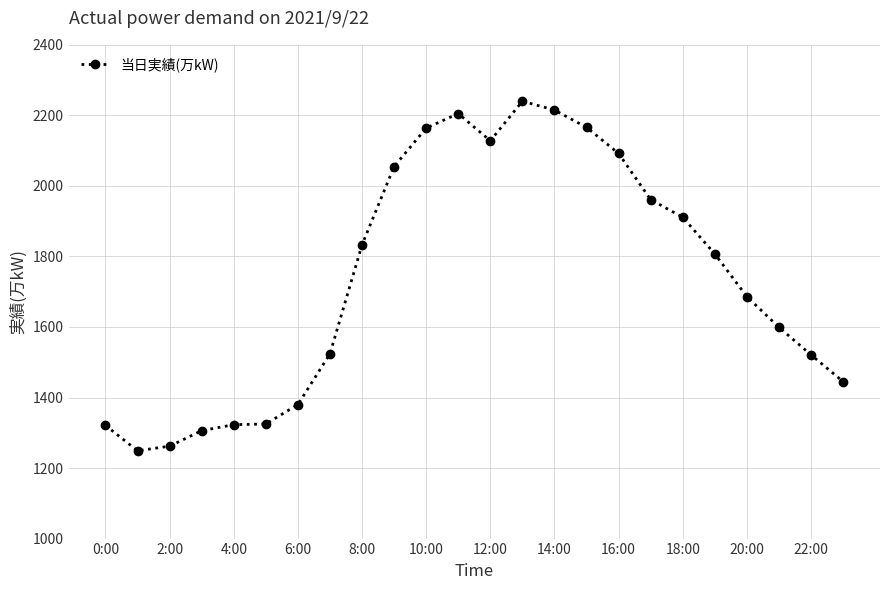

What is the average value?

1738